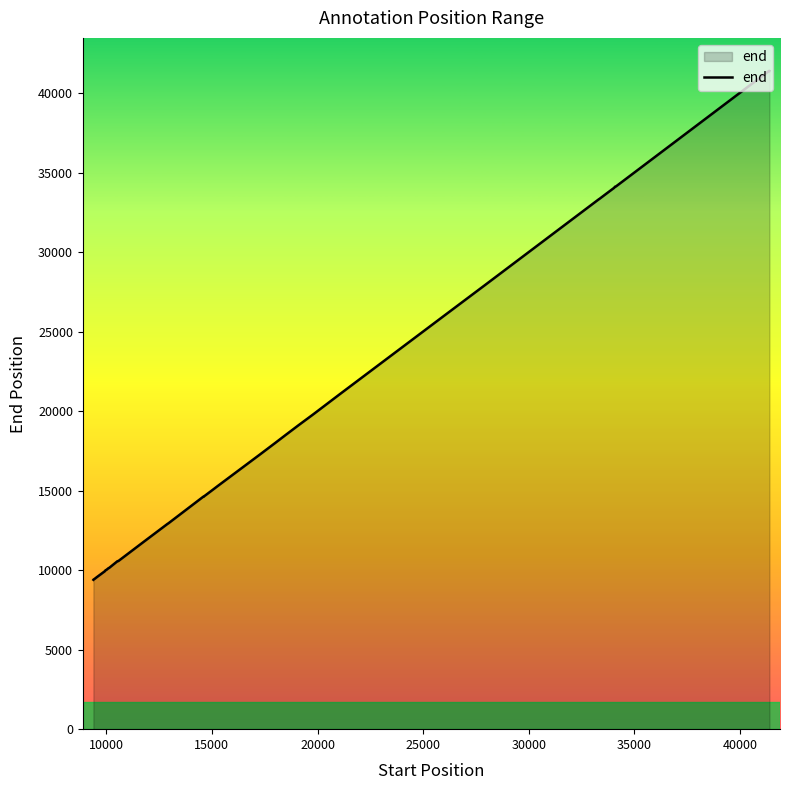

How many lines are shown in the chart?

1